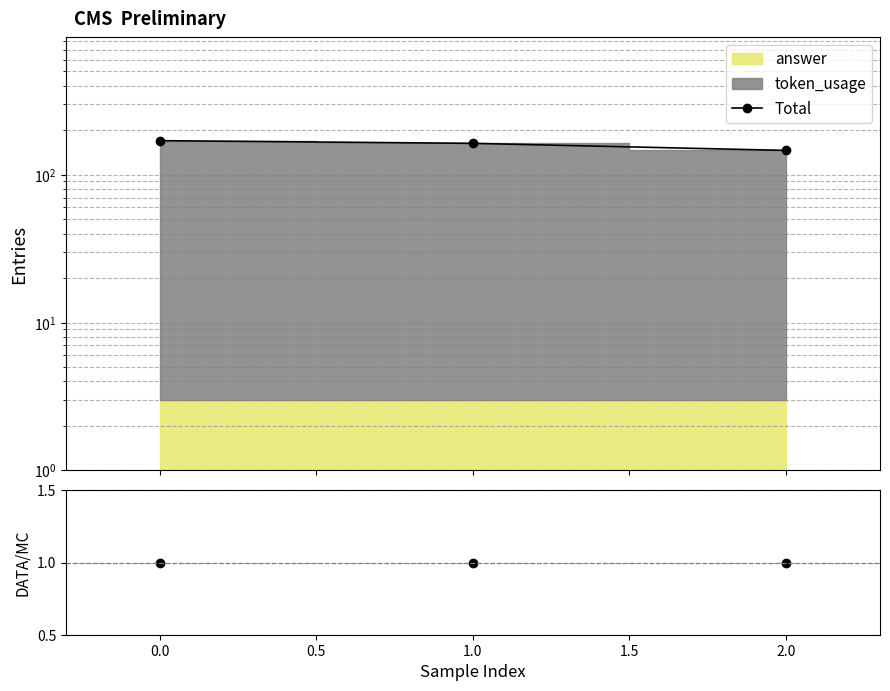

Reading left to right, list all the values displayed in this chart.

170	163	146